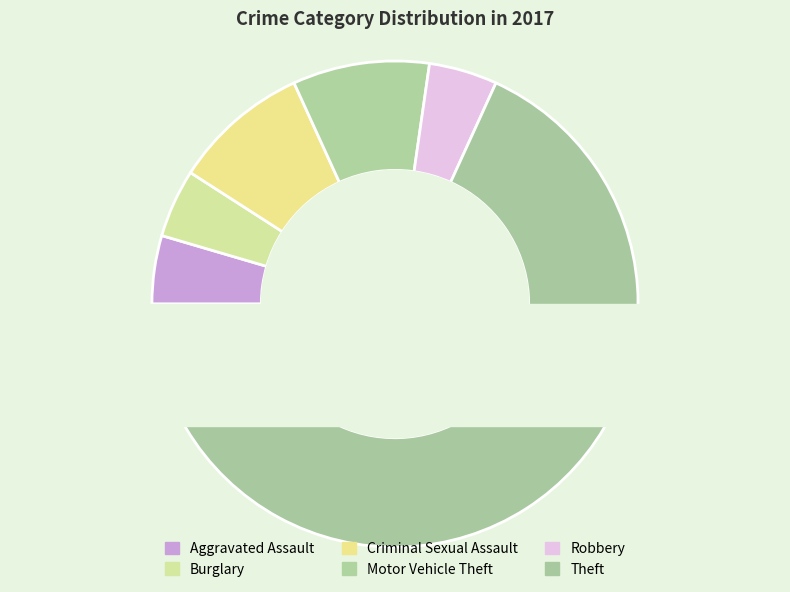

Combined, what portion of the pie is Aggravated Assault and Theft?

72.7%